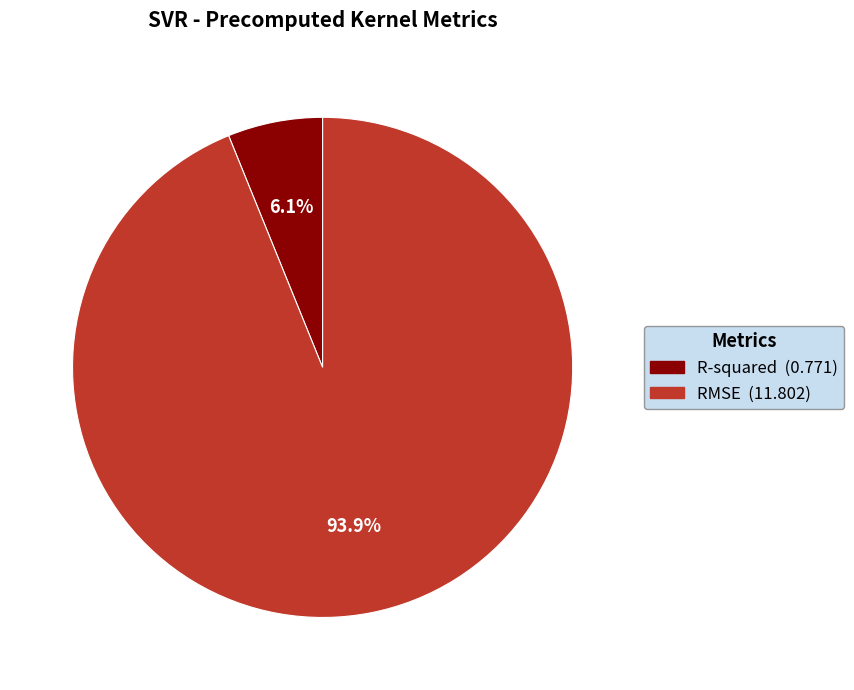

Which category has the smallest portion of the pie?

R-squared